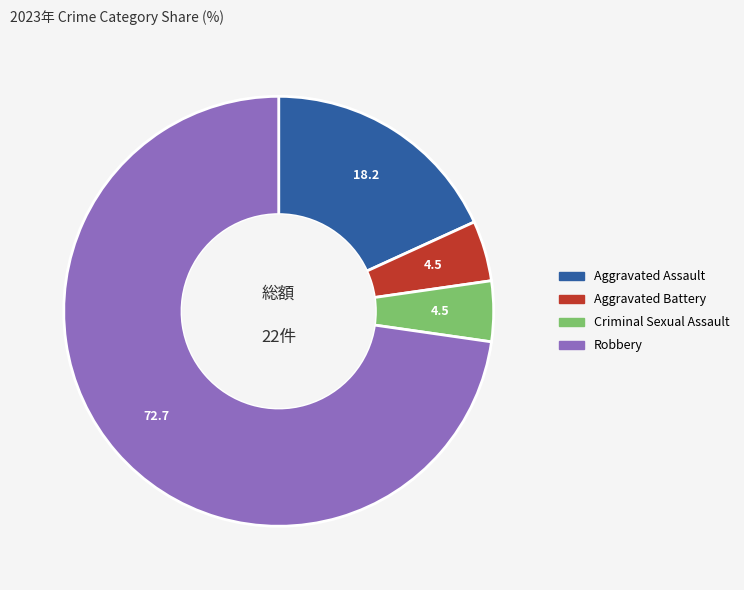

Which category accounts for the majority?

Robbery